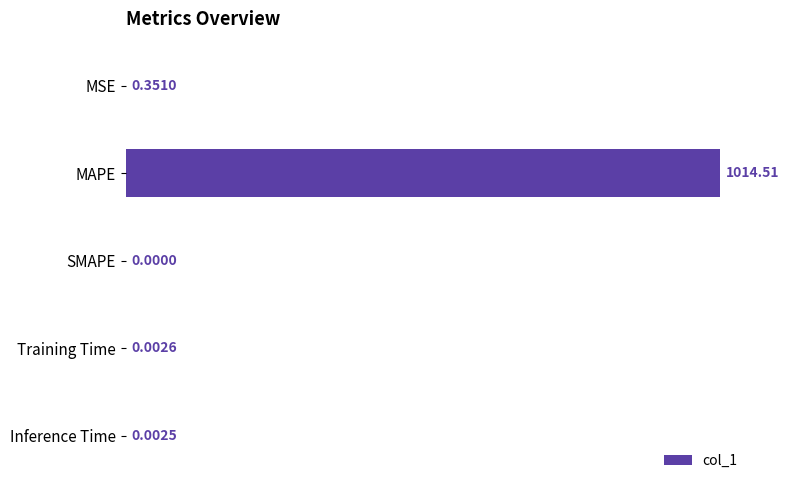

What is the sum of all values?

1014.9